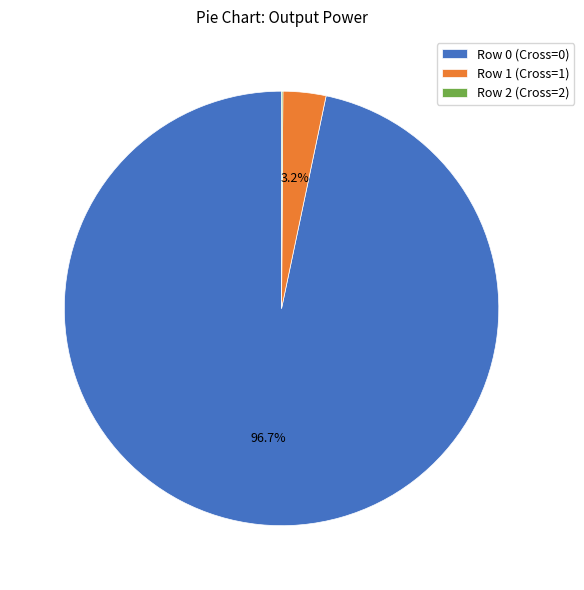

What portion of the pie excludes Row 1 (Cross=1)?

96.8%